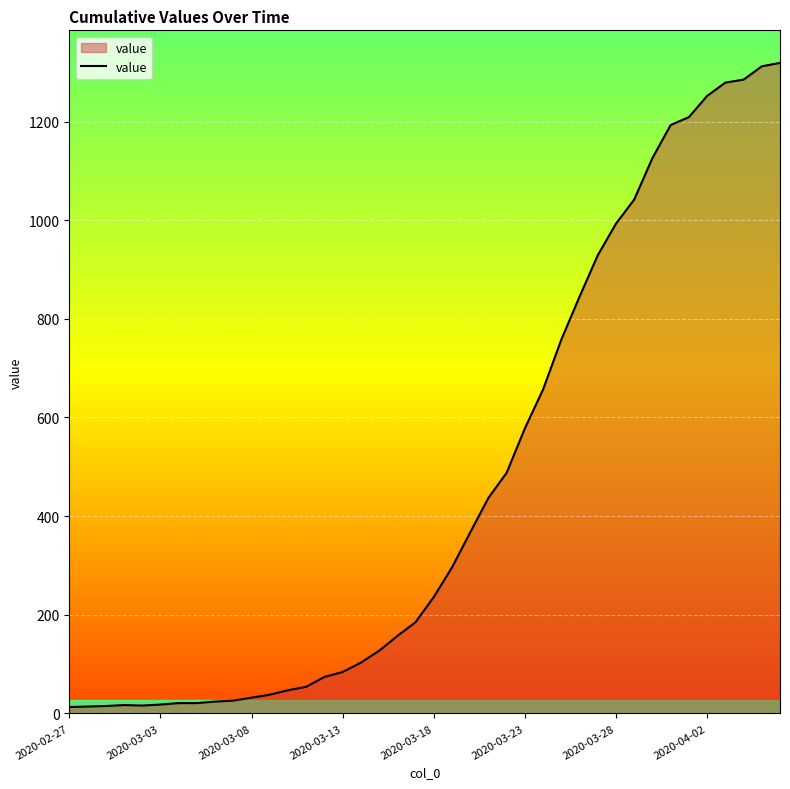

What is the greatest value displayed?

1319